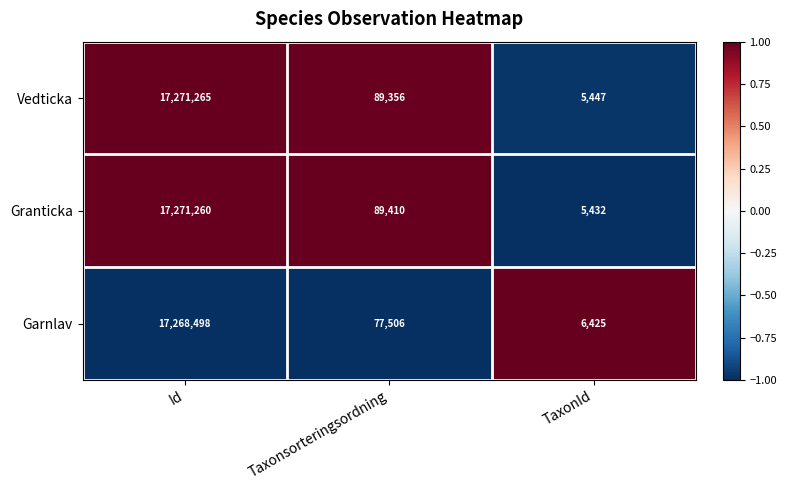

Which series has the widest spread of values?

Granticka